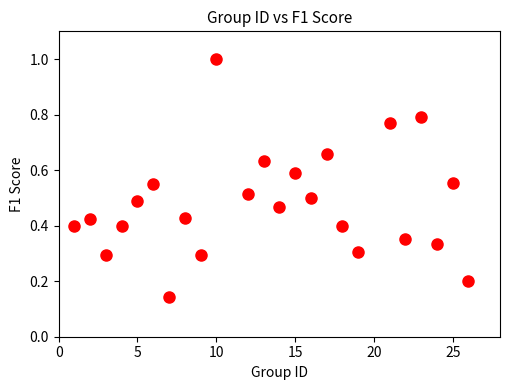

What is the range of X values (max minus min)?

25.0